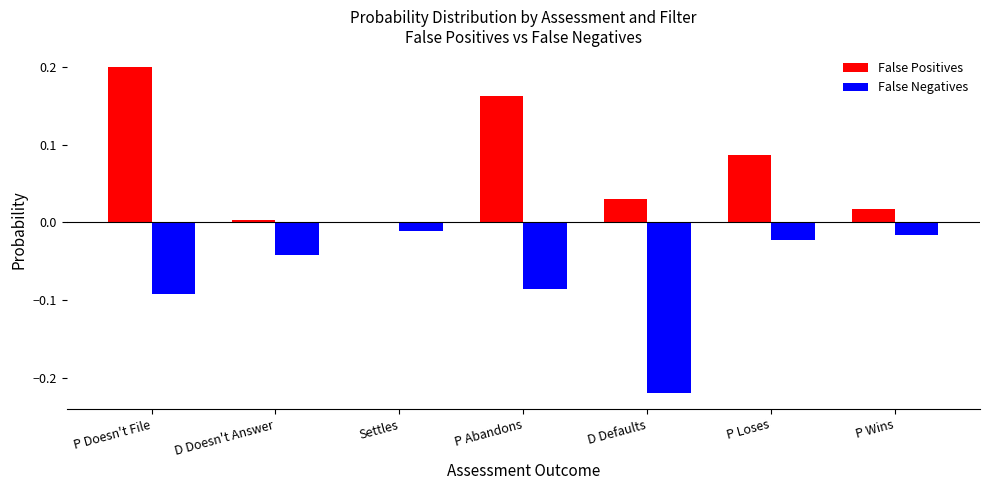

What is the sum of all False Positives values?

0.5